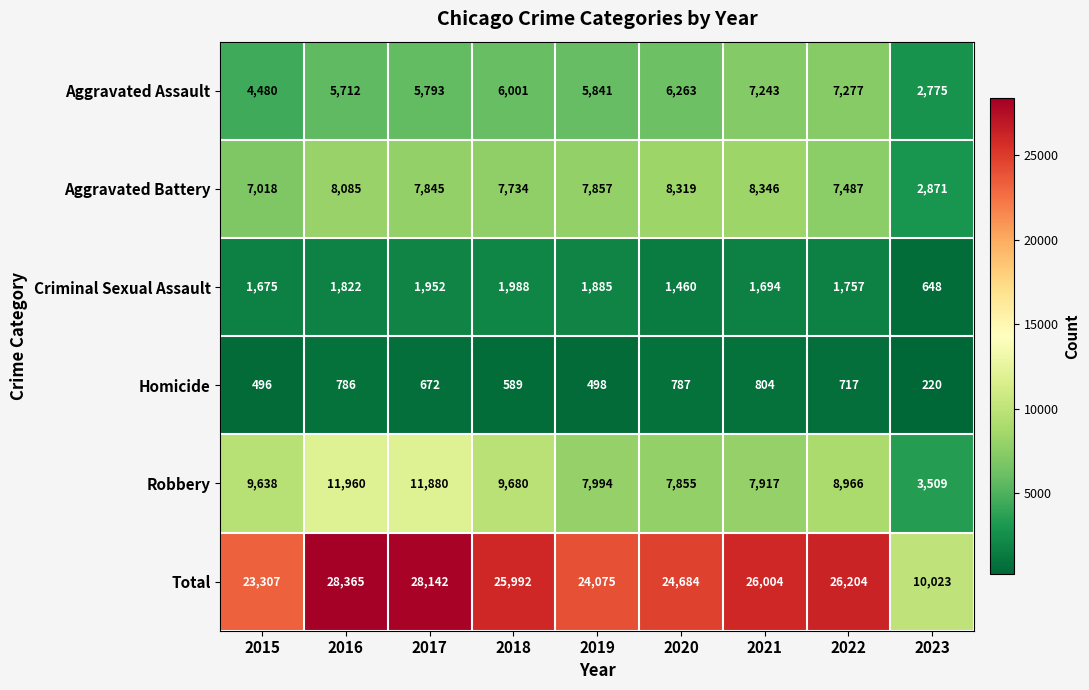

What is the difference between the highest and lowest values at 2015?

22811